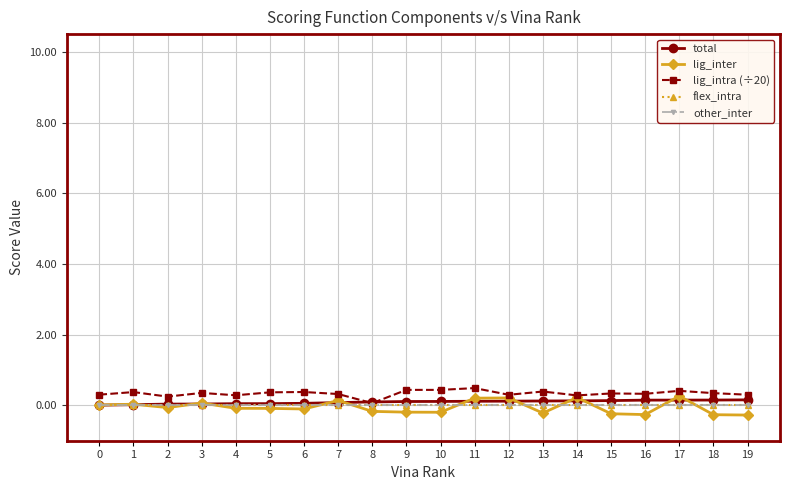

What is the value of the lig_inter point at the 10th from the left?

-0.2